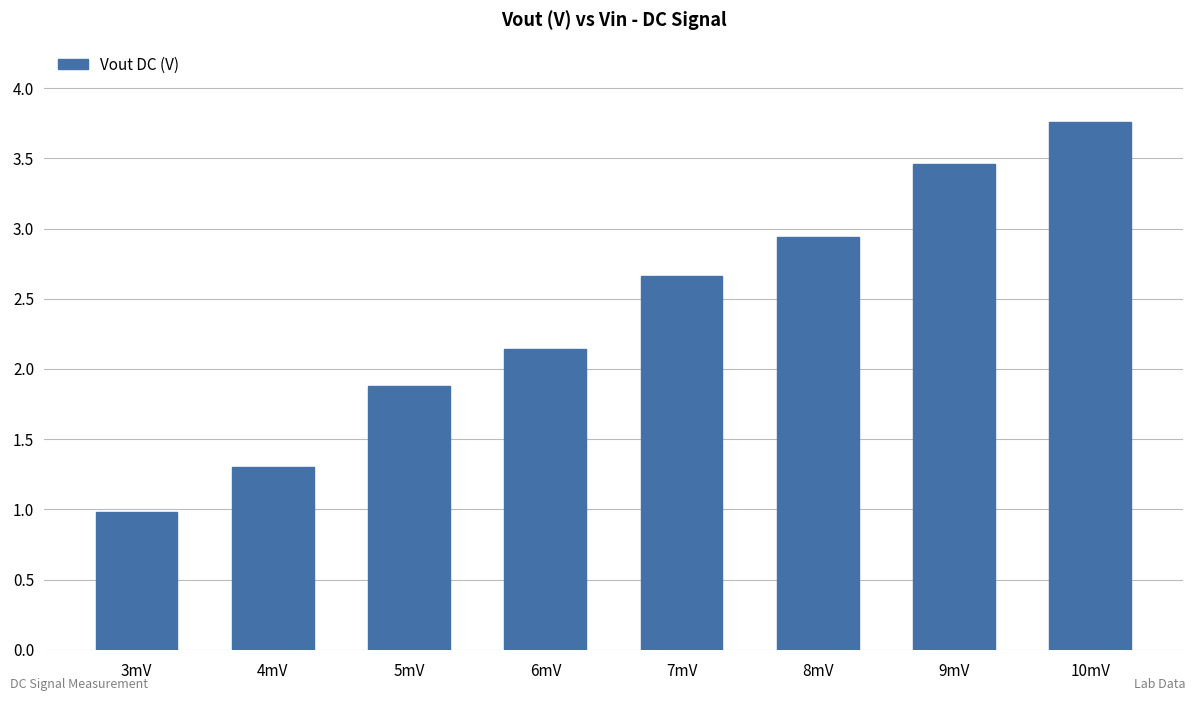

Where does the data first go above 2?

6mV